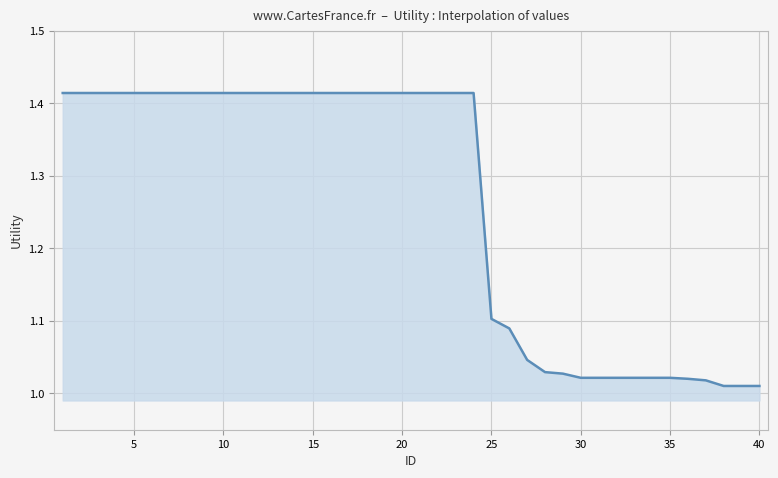

What is the difference between the maximum and minimum values?

0.4